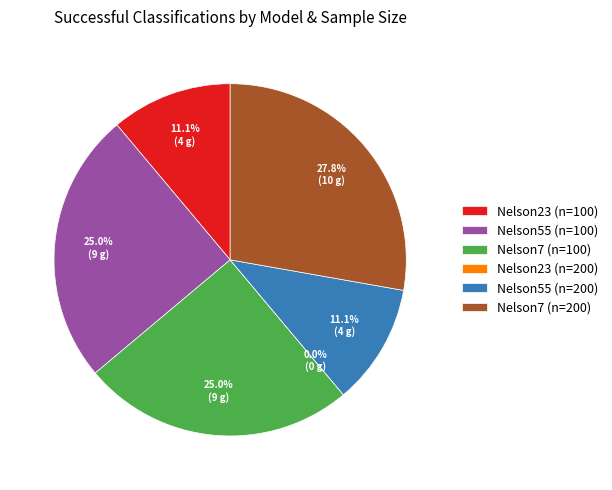

Is there any slice that represents more than half of the pie?

No